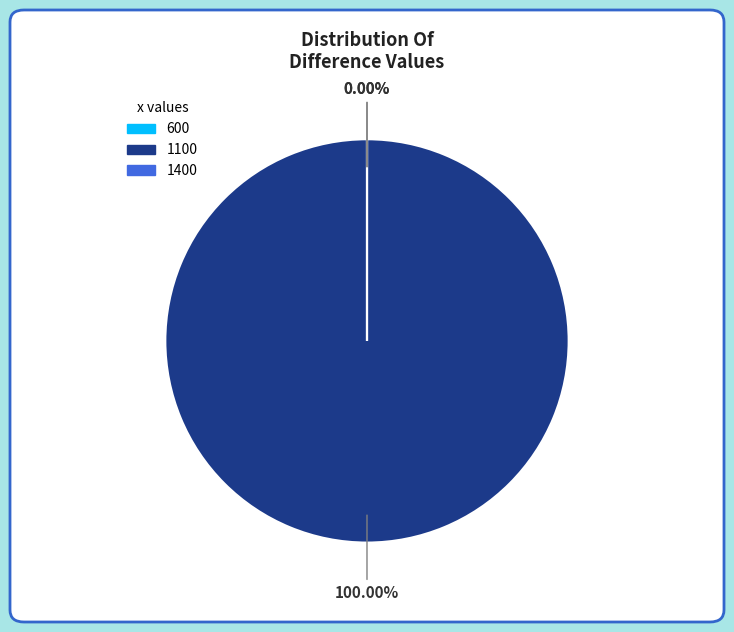

Is it true that 1100 is 99% of the pie?

False